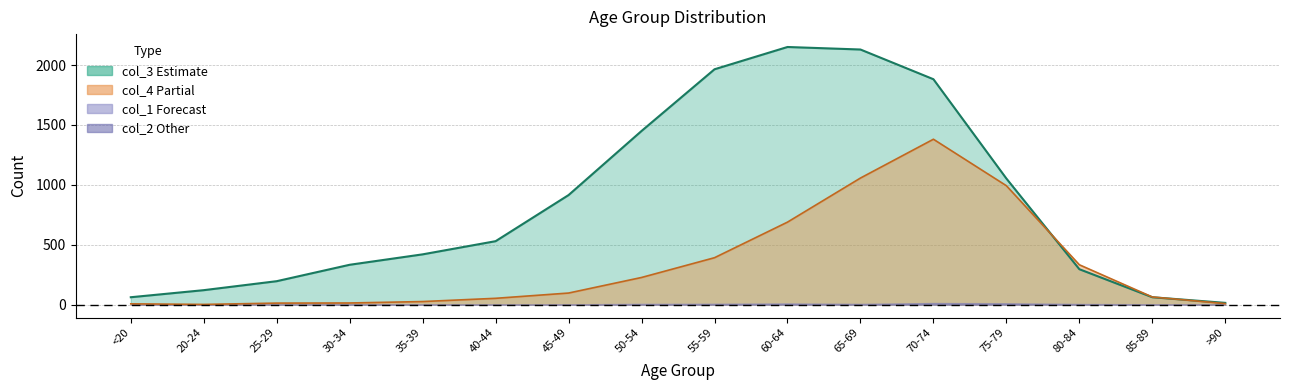

What is the difference between the maximum and minimum values in the col_3 series?

2136